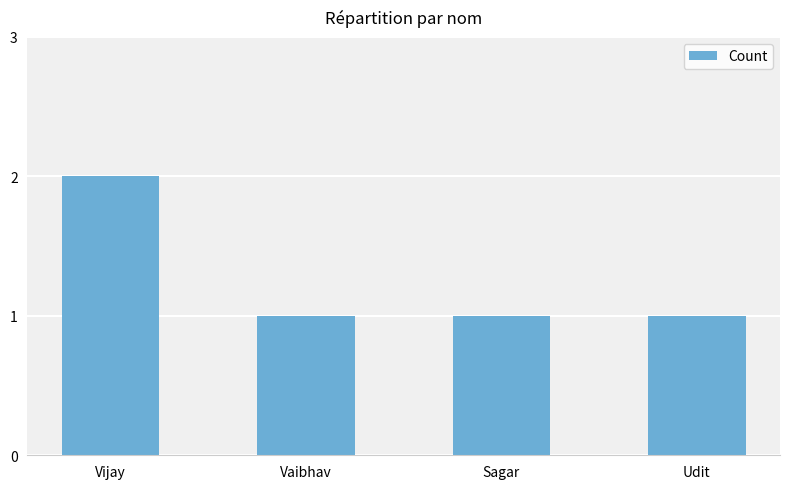

Which has a higher value, Vijay or Udit?

Vijay